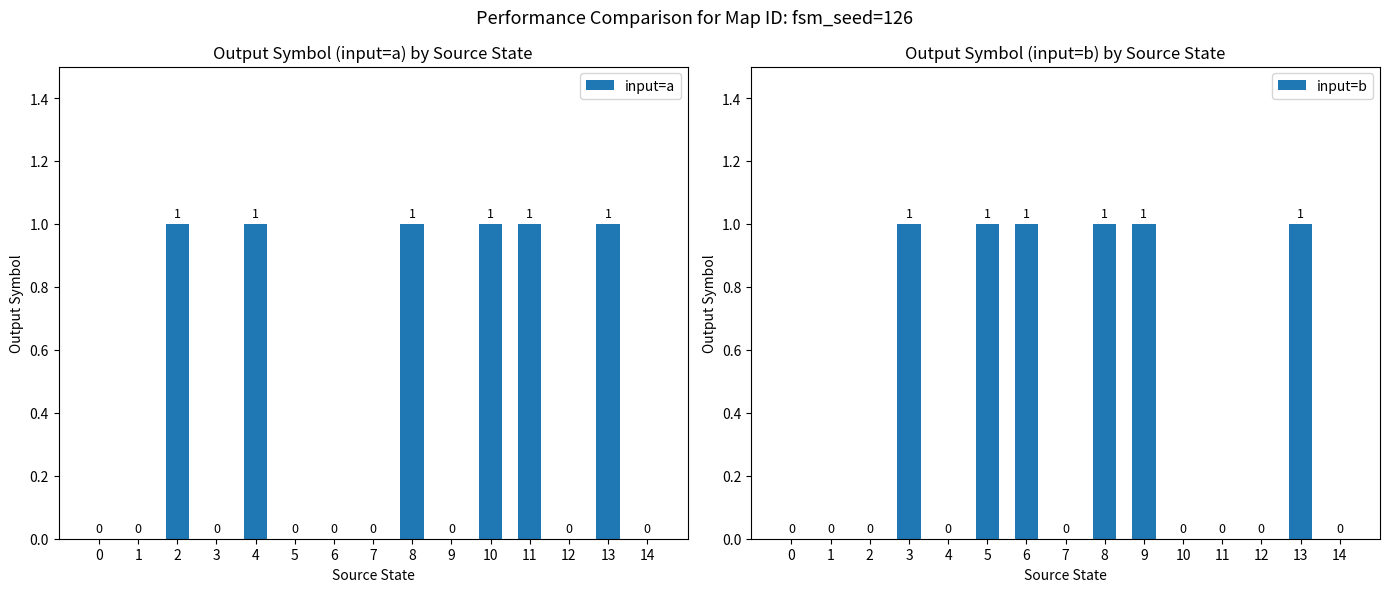

Reading left to right, transcribe all the data shown in this chart.

input=a: 0=0	1=0	2=1	3=0	4=1	5=0	6=0	7=0	8=1	9=0	10=1	11=1	12=0	13=1	14=0
input=b: 0=0	1=0	2=0	3=1	4=0	5=1	6=1	7=0	8=1	9=1	10=0	11=0	12=0	13=1	14=0